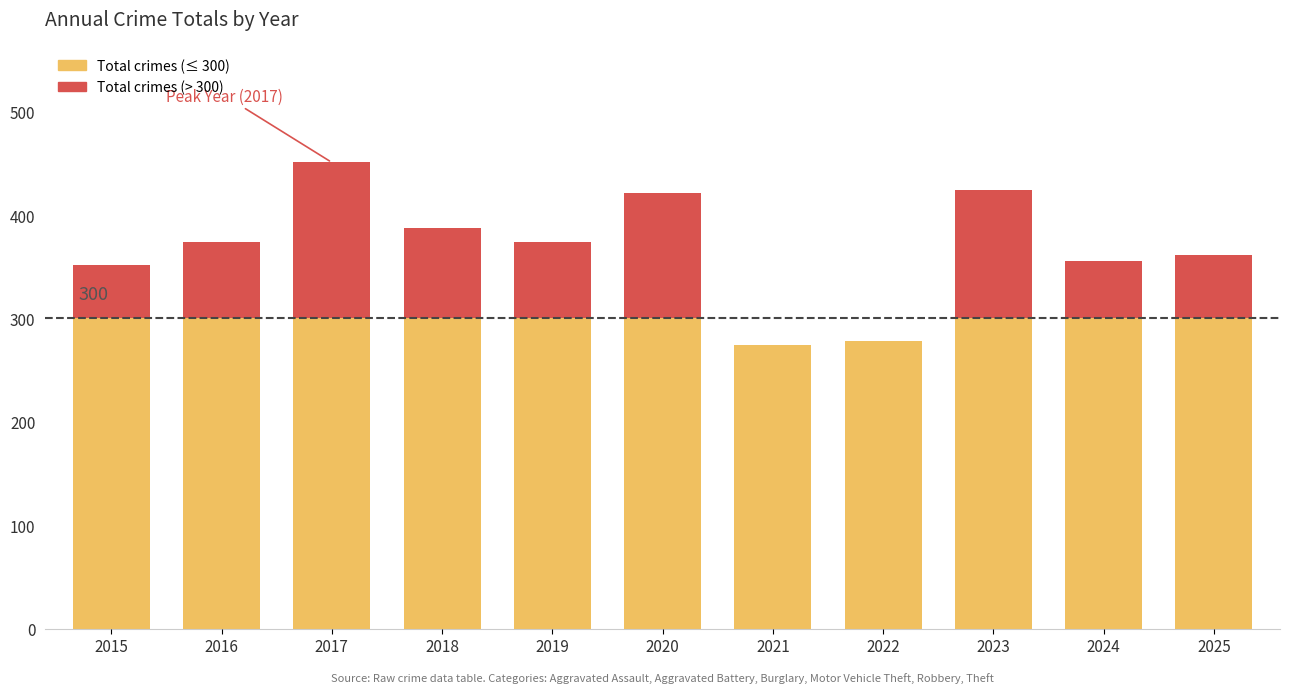

At which category is the sum across all series the highest?

2017